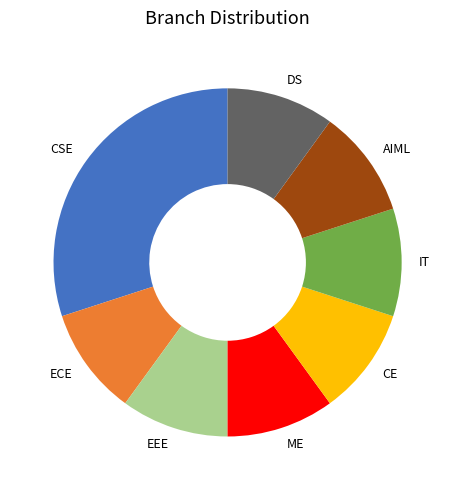

Count the number of slices in the pie.

8